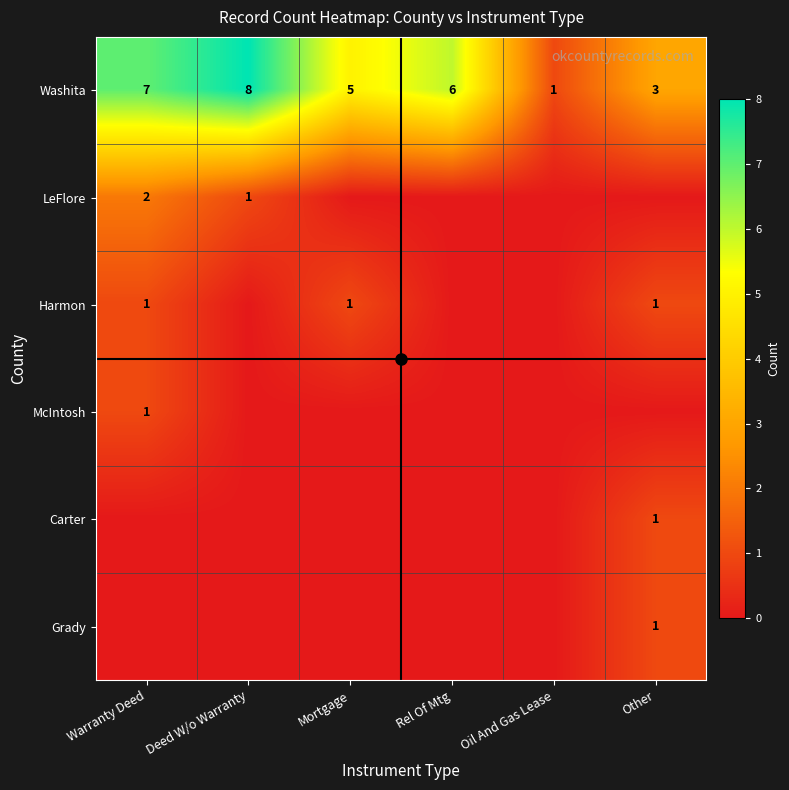

Count the Washita values in the range 3 to 7.

4